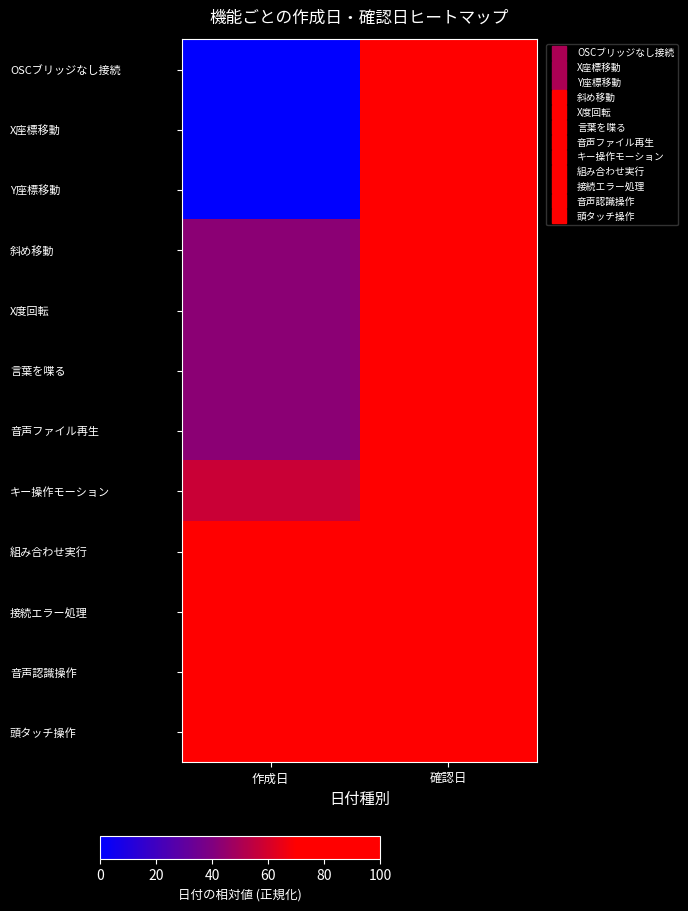

Rank the series at 作成日 from highest to lowest value.

頭タッチ操作, 接続エラー処理, 音声認識操作, 組み合わせ実行, キー操作モーション, 斜め移動, X度回転, 言葉を喋る, 音声ファイル再生, OSCブリッジなし接続, X座標移動, Y座標移動